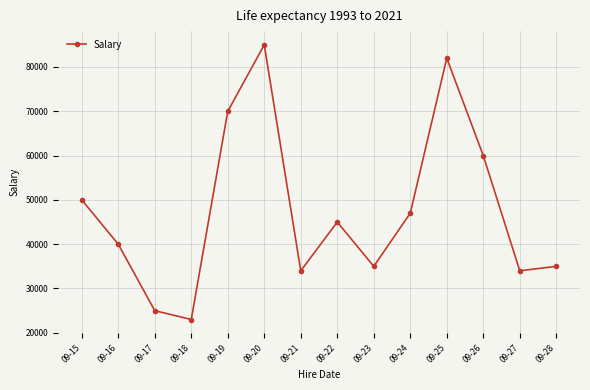

Reading left to right, transcribe all the data shown in this chart.

50000	40000	25000	23000	70000	85000	34000	45000	35000	47000	82000	60000	34000	35000